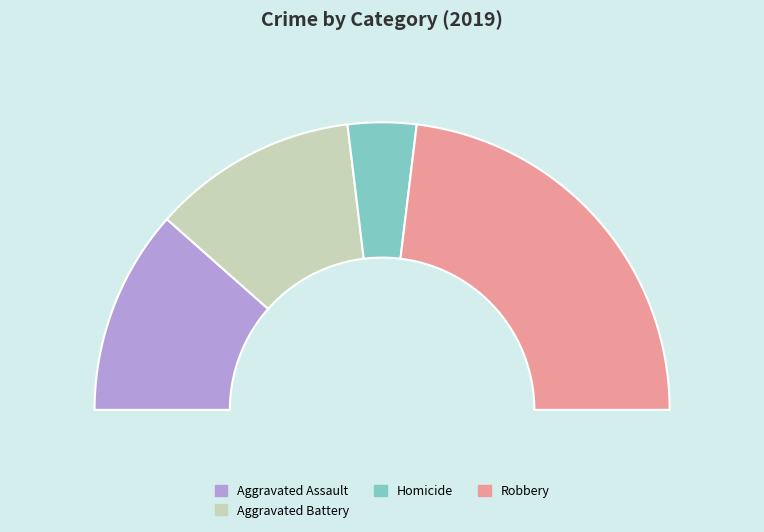

What percentage do Aggravated Assault and Aggravated Battery together represent?

46.2%